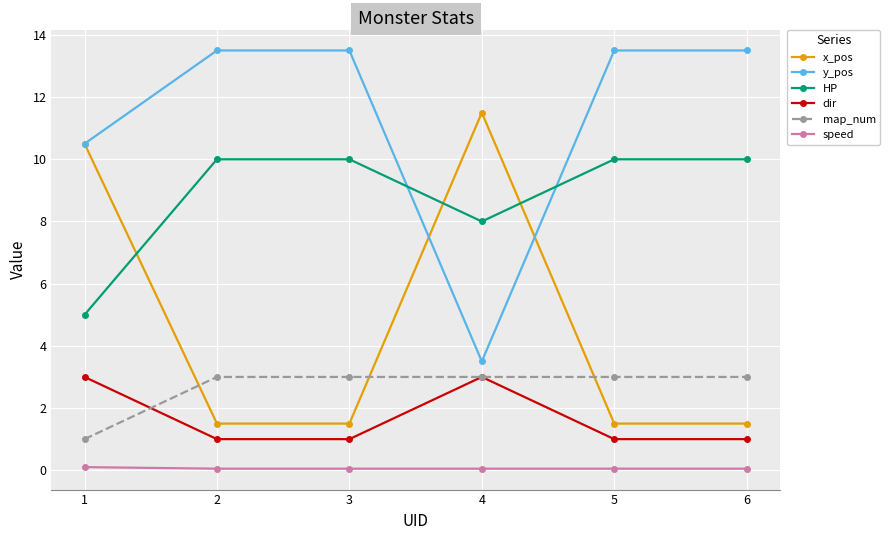

Which series changed the most between 1 and 5?

x_pos